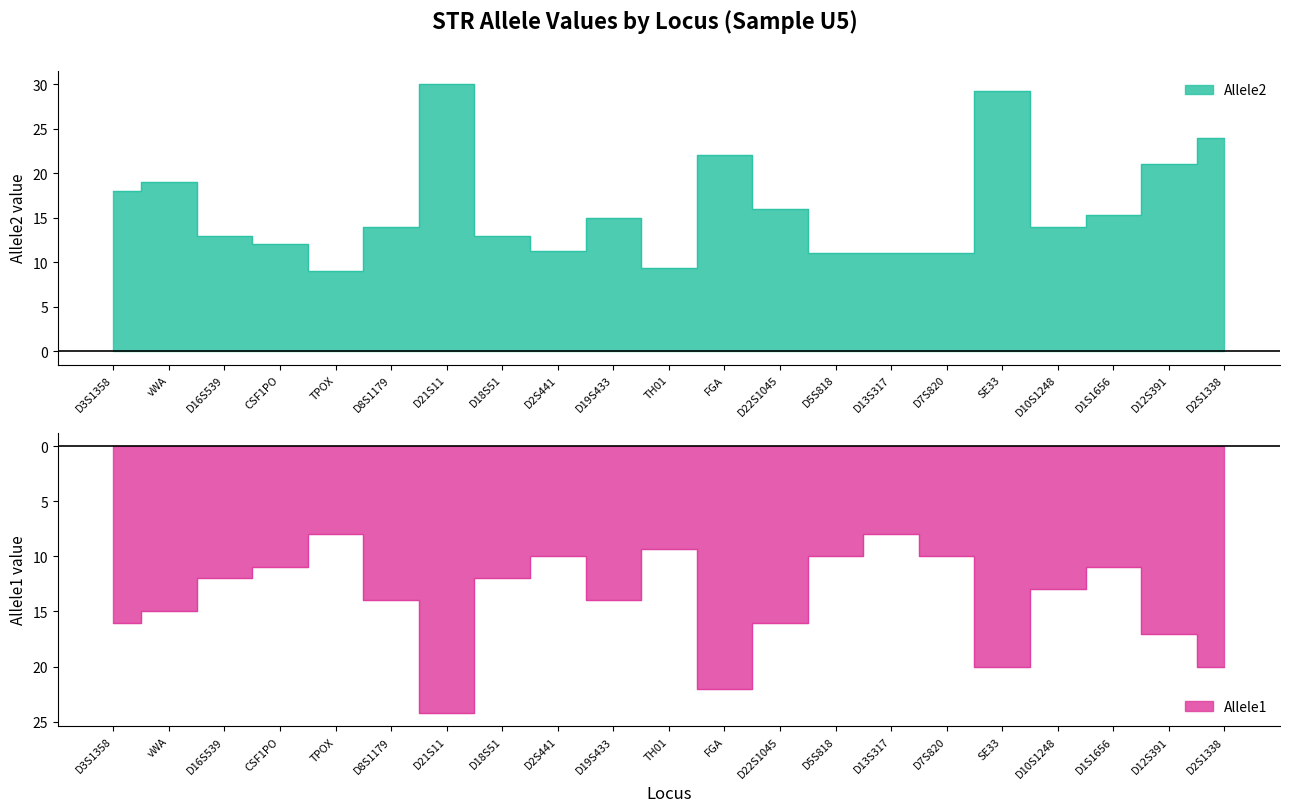

Is it true that Allele1 equals -14.0 at D19S433?

True